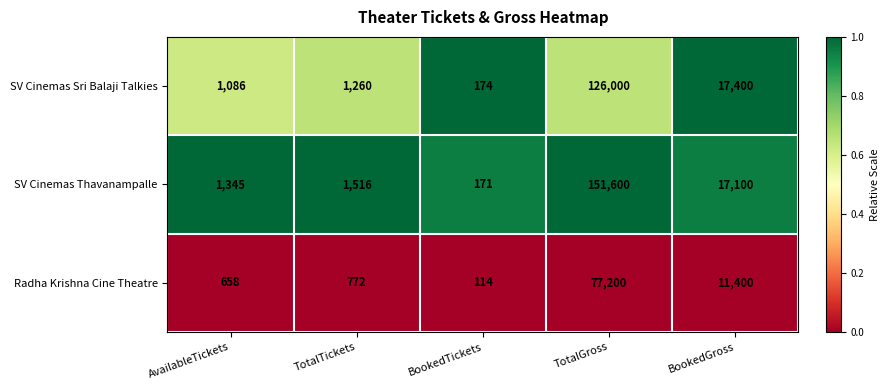

Where is Radha Krishna Cine Theatre nearest to the value 38657?

BookedGross